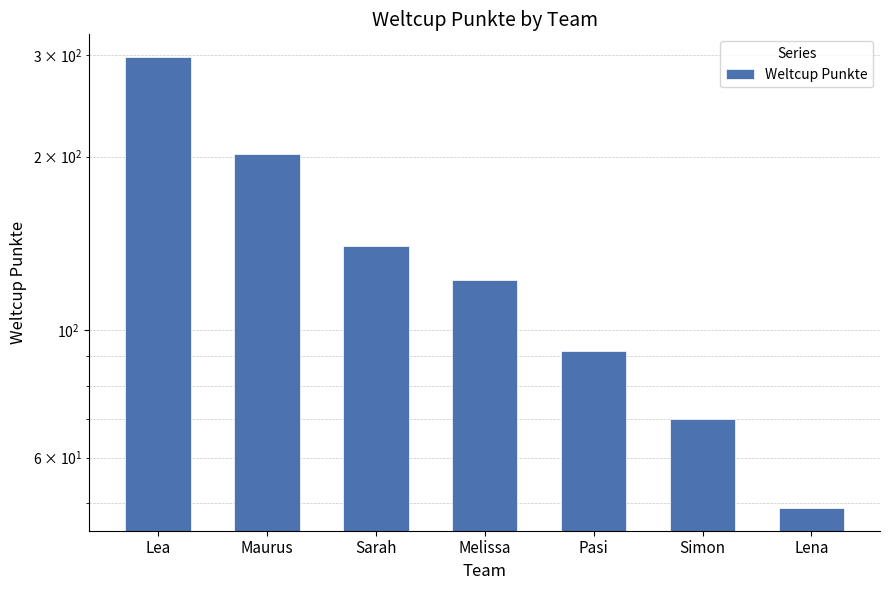

What is the maximum value shown in the chart?

298